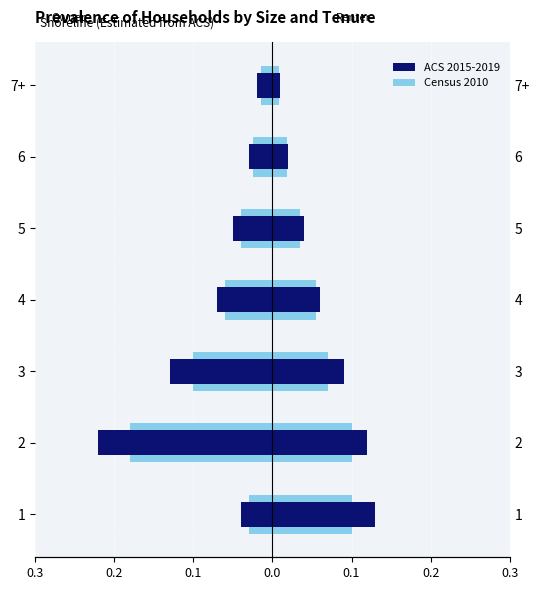

Read the ACS 2015-2019 value at 5.

-0.1